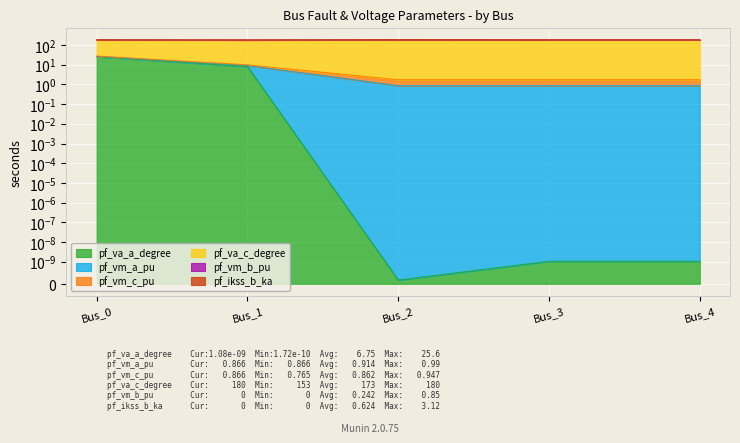

Count the number of categories in the chart.

5